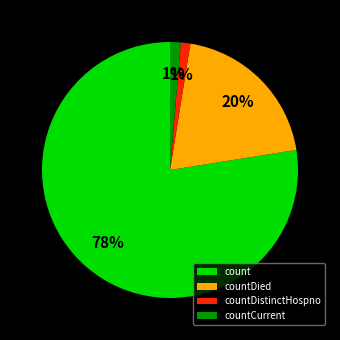

Does any single category account for the majority?

Yes